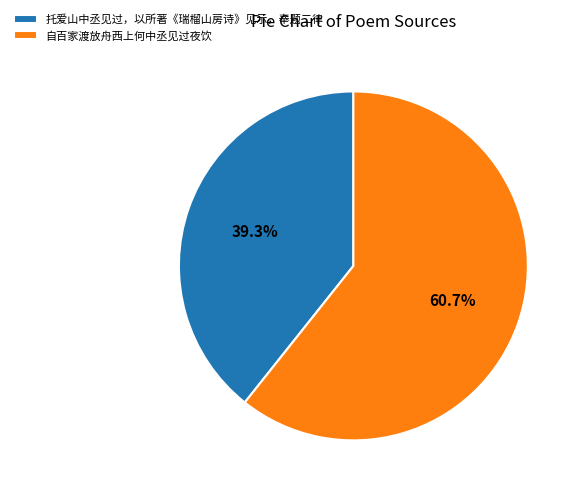

Which slice represents more than half of the pie?

自百家渡放舟西上何中丞见过夜饮